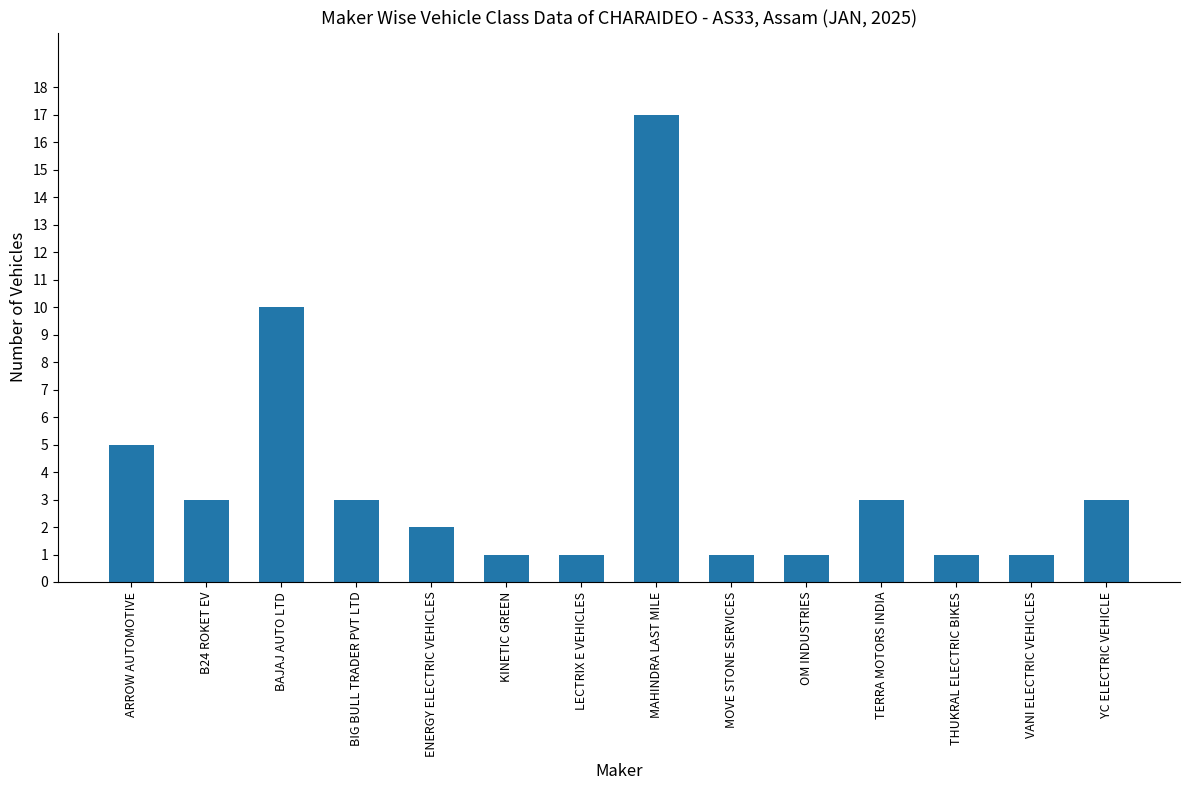

What is the ratio of the value at TERRA MOTORS INDIA to the value at KINETIC GREEN?

3.0